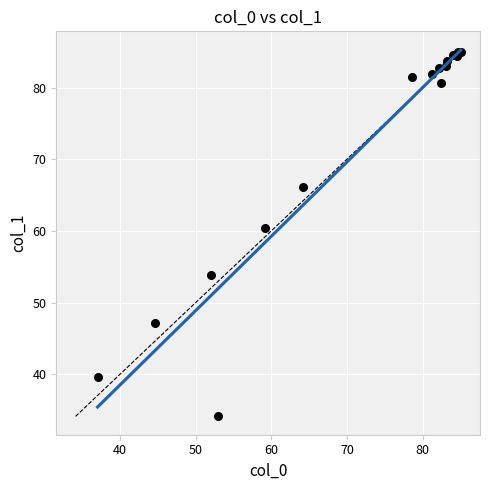

What Y value in the scatter plot is closest to 59?

60.3